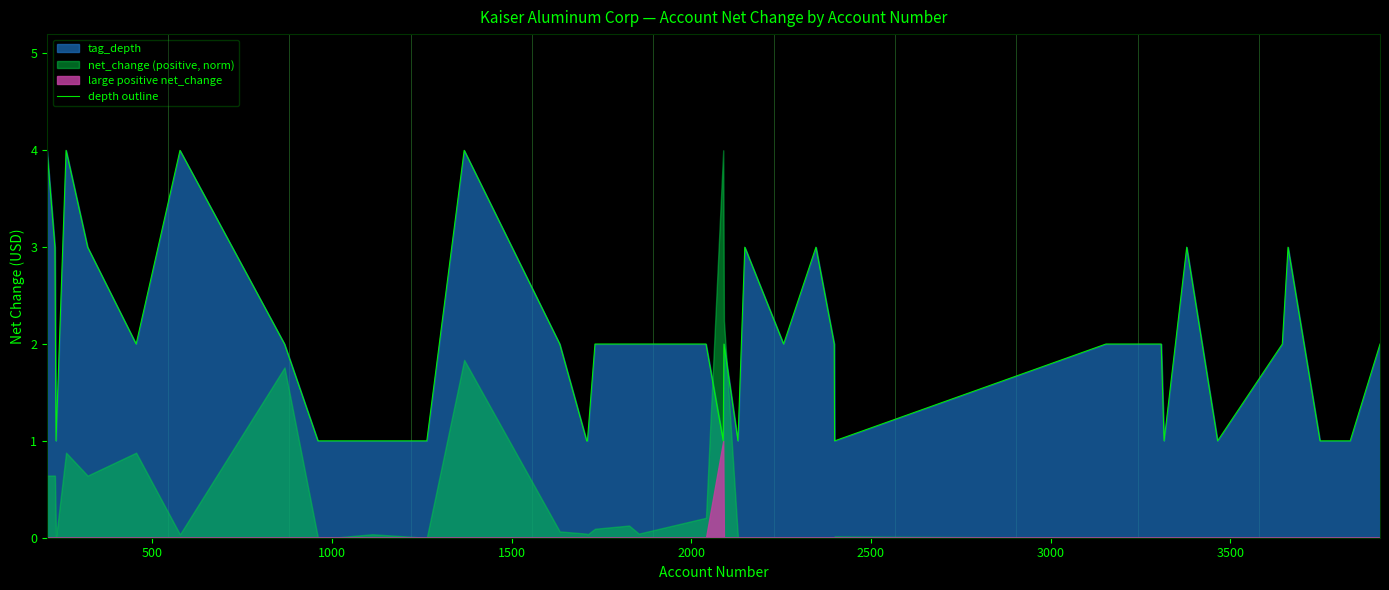

Is it true that the value at 3000 is 1?

False